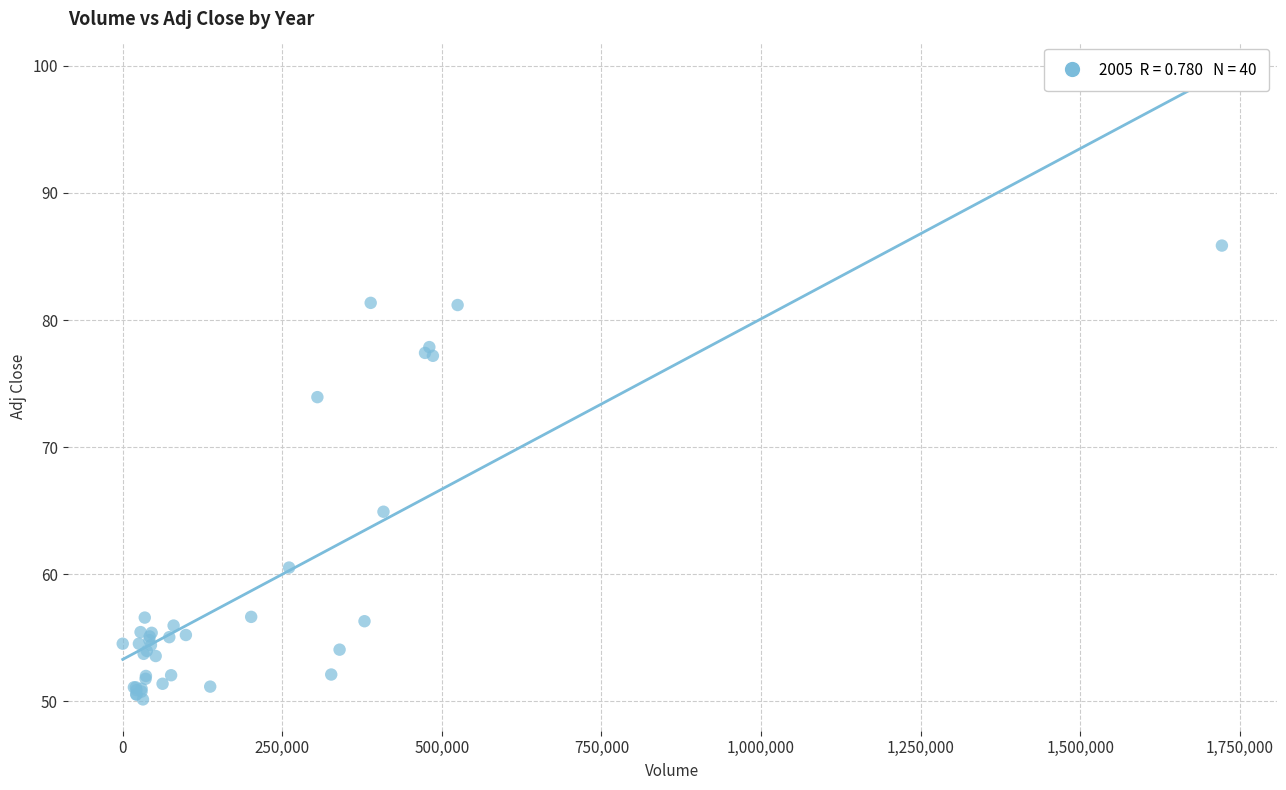

What Y value in the scatter plot is closest to 68?

64.9